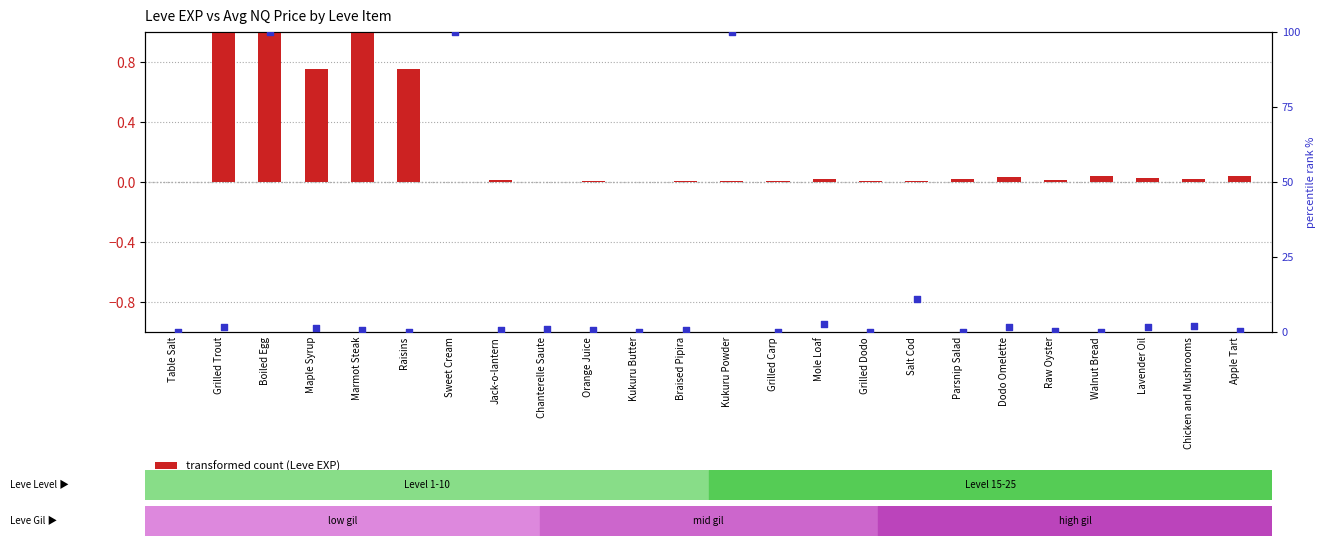

Which series has the largest total across all categories?

percentile rank within the sample